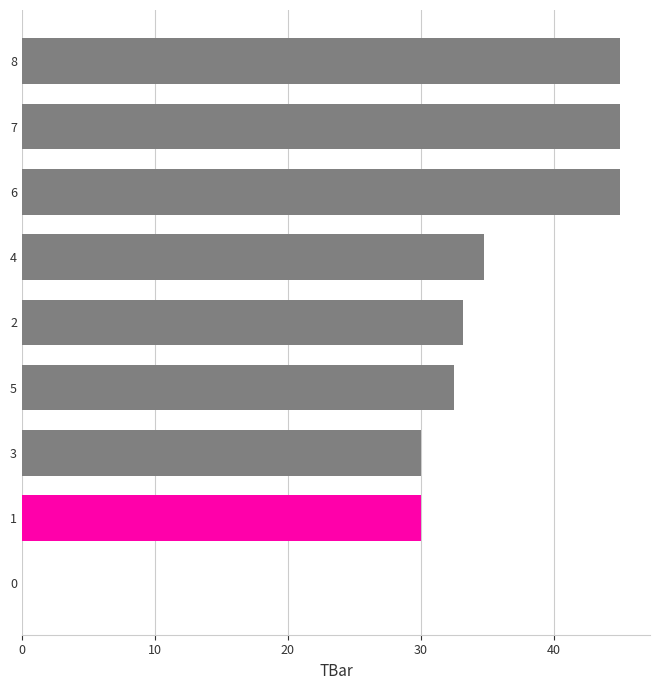

Does the chart contain stacked bars?

No